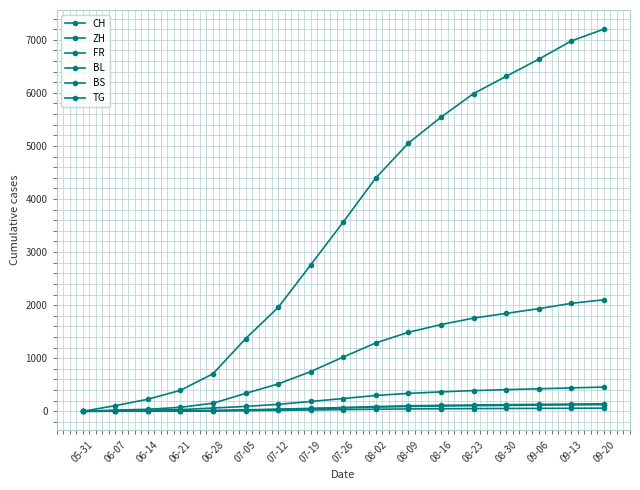

Reading left to right, extract all data points from this chart.

CH: 0	106	227	395	707	1368	1956	2758	3567	4398	5054	5542	5987	6312	6634	6978	7201
ZH: 0	23	38	75	152	337	515	748	1023	1289	1489	1634	1756	1845	1934	2034	2101
FR: 0	9	22	32	61	92	131	185	241	298	338	366	390	408	424	441	456
BL: 0	3	4	7	16	27	40	55	71	89	103	112	119	125	130	136	141
BS: 0	4	5	7	7	12	18	25	32	39	44	48	51	53	55	57	59
TG: 0	0	1	2	10	21	33	48	63	79	91	99	106	111	116	121	125